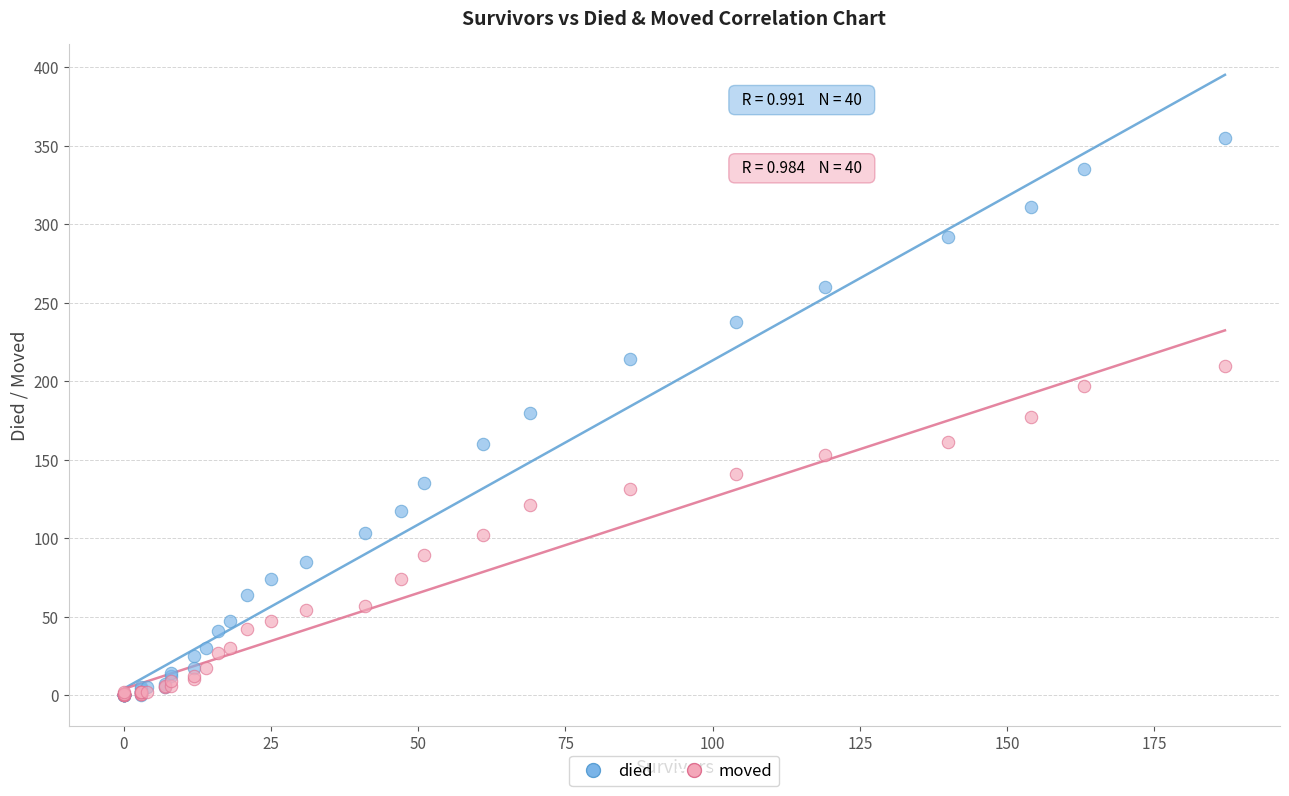

Which series has the widest spread of Y values?

died